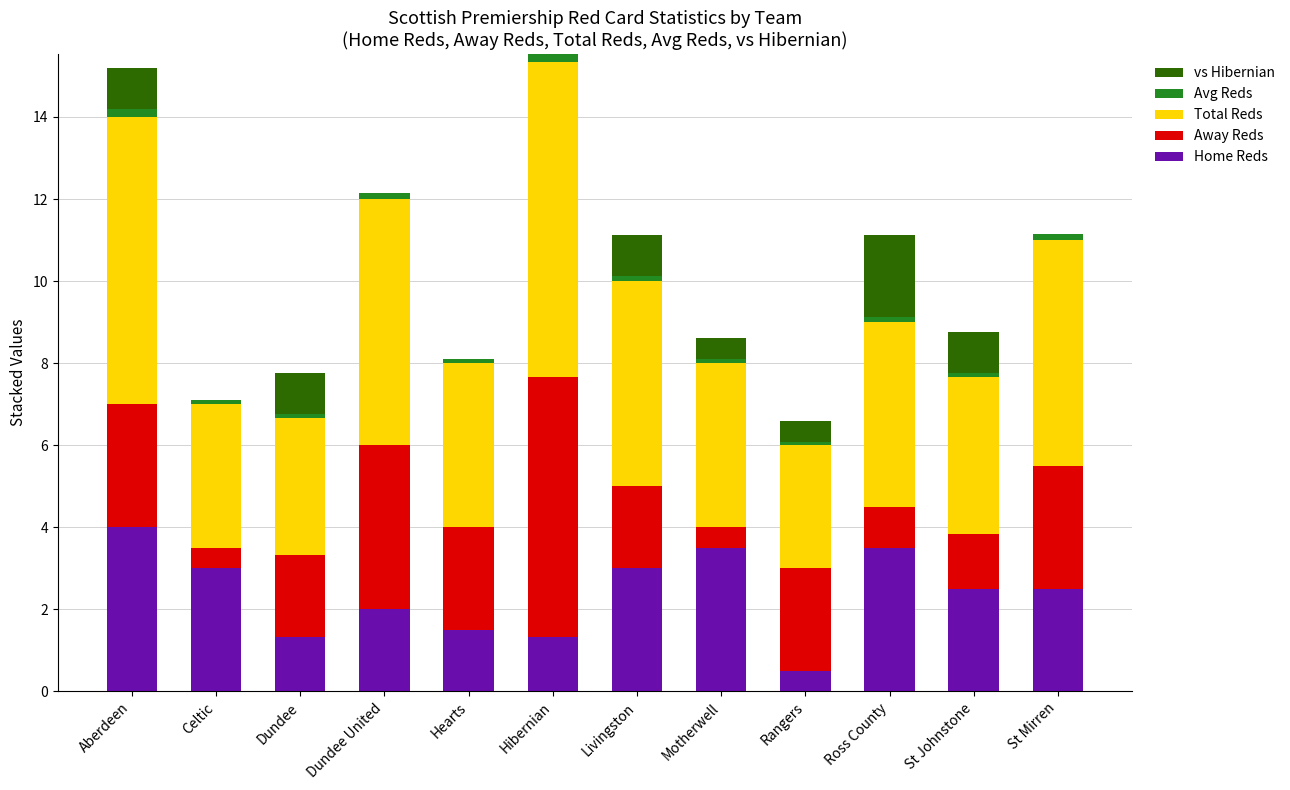

True or false: Home Reds has a value of 6.2 at Ross County.

False